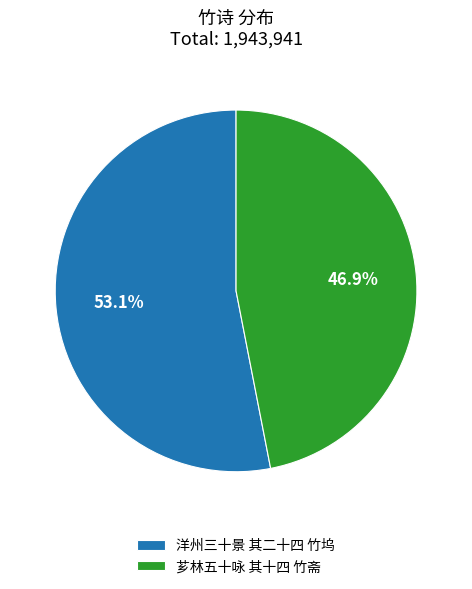

Between 洋州三十景 其二十四 竹坞 and 芗林五十咏 其十四 竹斋, which is larger?

洋州三十景 其二十四 竹坞